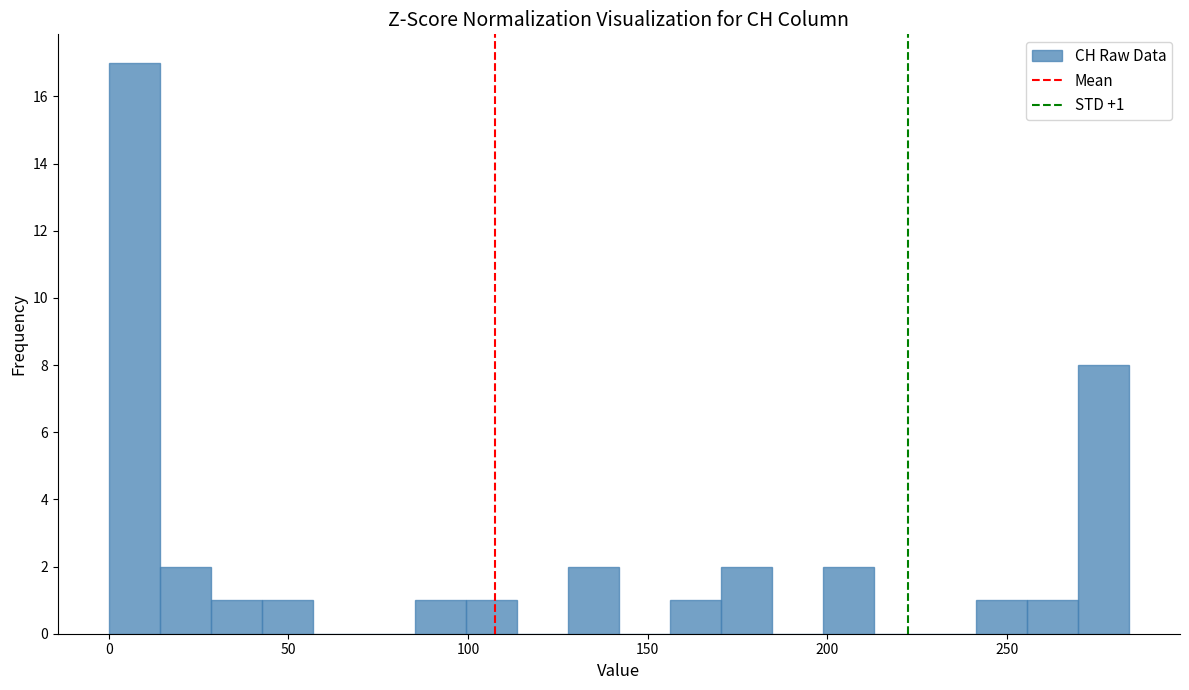

Read against the x-axis, roughly where is the centre of the tallest bar?

5